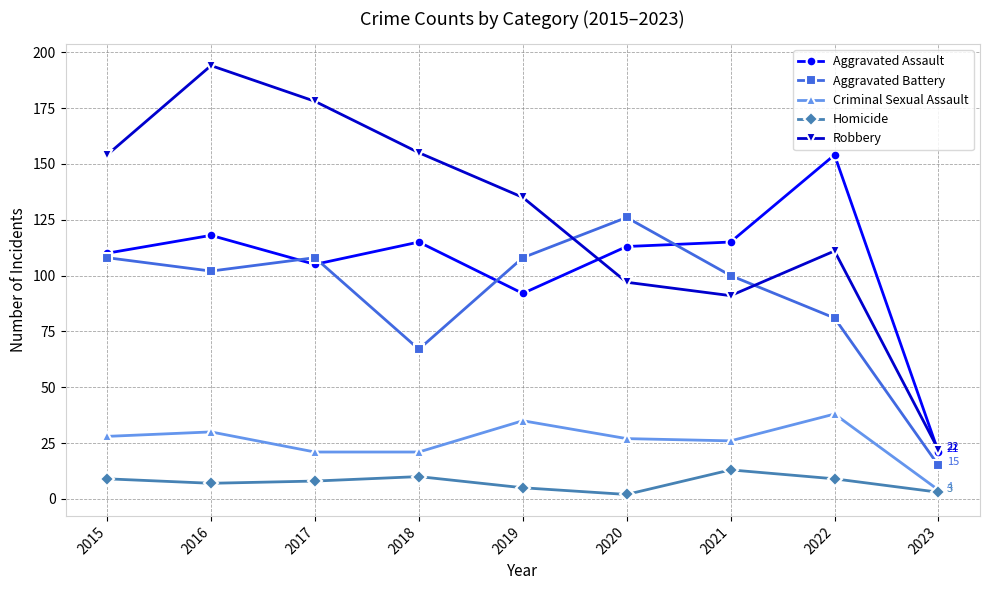

What is the difference between the highest and lowest values at 2017?

170